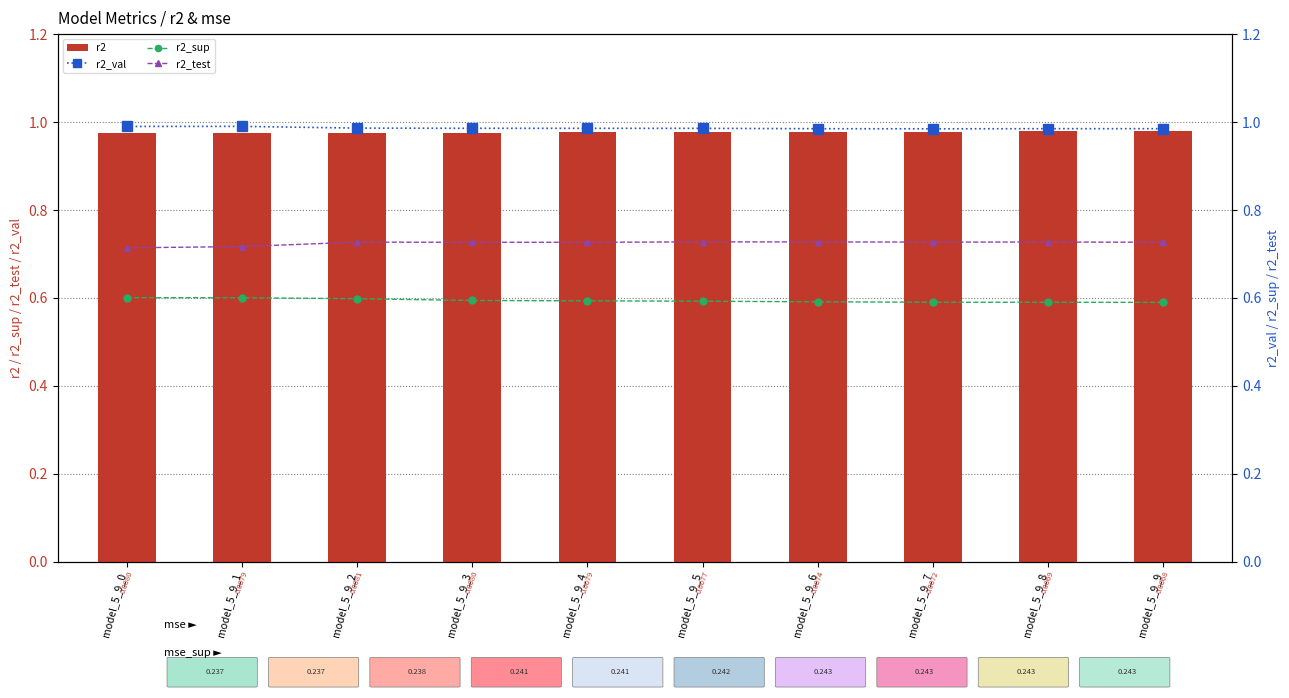

Reading right to left, transcribe all the data shown in this chart.

r2: 1.0	1.0	1.0	1.0	1.0	1.0	1.0	1.0	1.0	1.0
r2_val: 1.0	1.0	1.0	1.0	1.0	1.0	1.0	1.0	1.0	1.0
r2_sup: 0.6	0.6	0.6	0.6	0.6	0.6	0.6	0.6	0.6	0.6
r2_test: 0.7	0.7	0.7	0.7	0.7	0.7	0.7	0.7	0.7	0.7